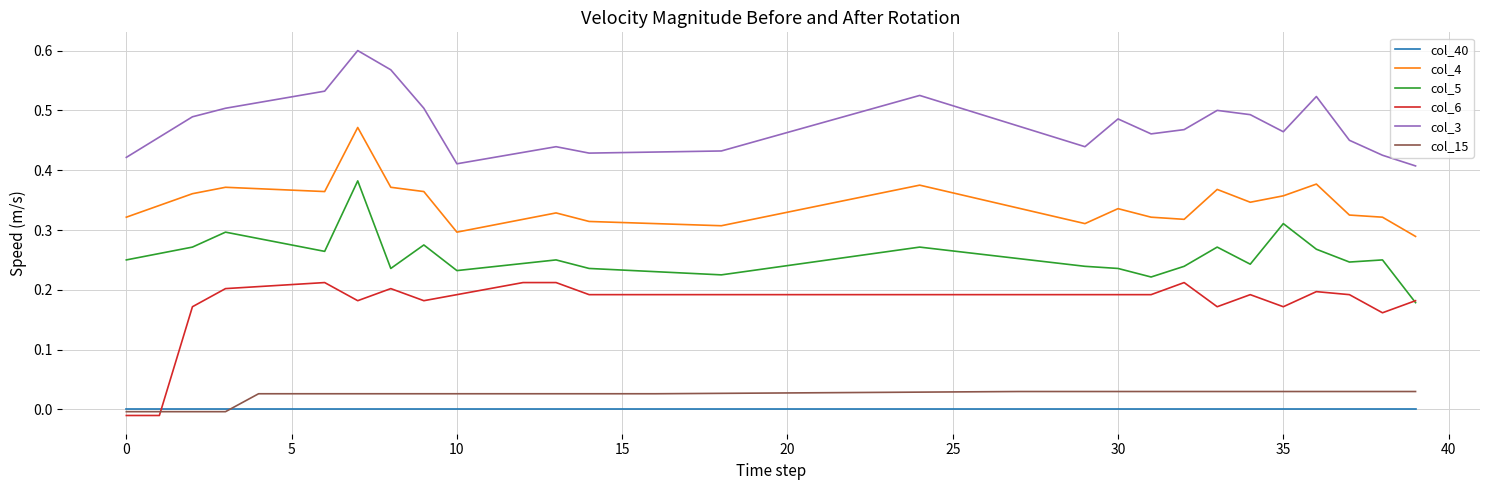

Which series has the largest total across all categories?

col_3